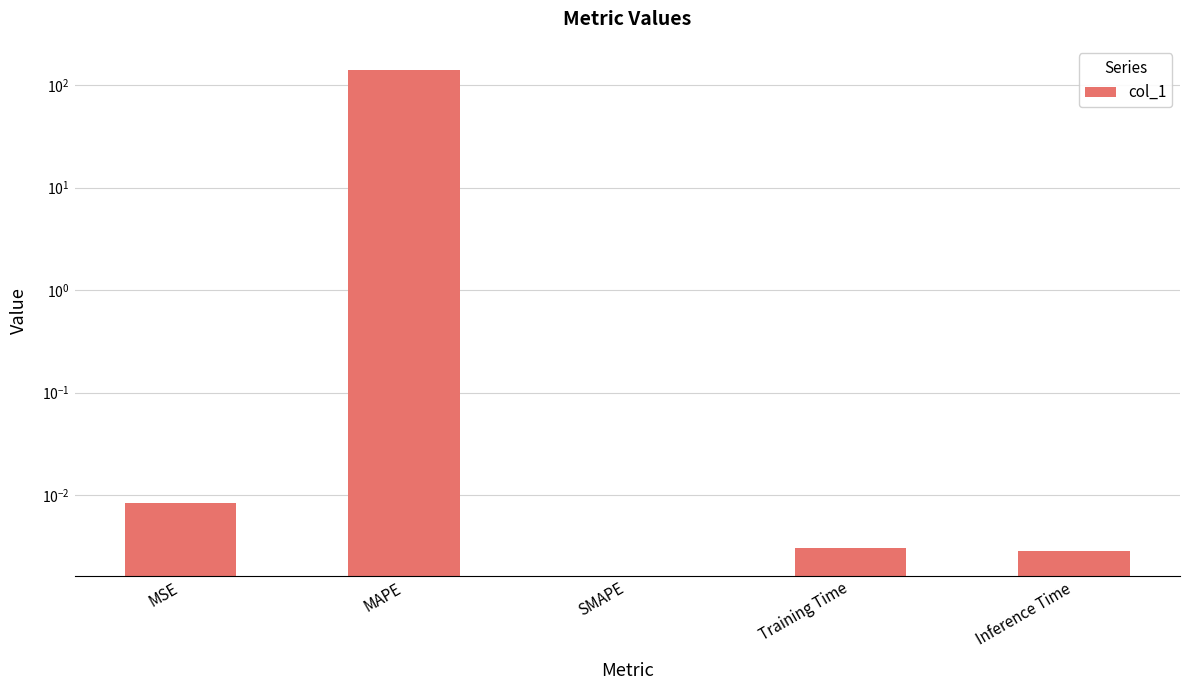

What is the difference between the maximum and second lowest values?

140.8